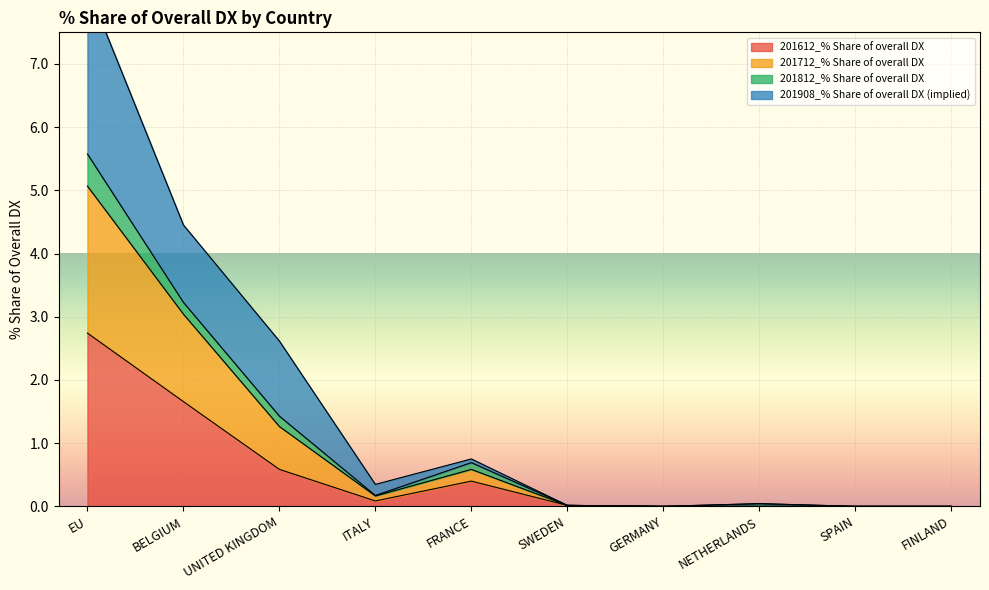

True or false: 201712_% Share of overall DX and 201612_% Share of overall DX intersect in this chart.

False